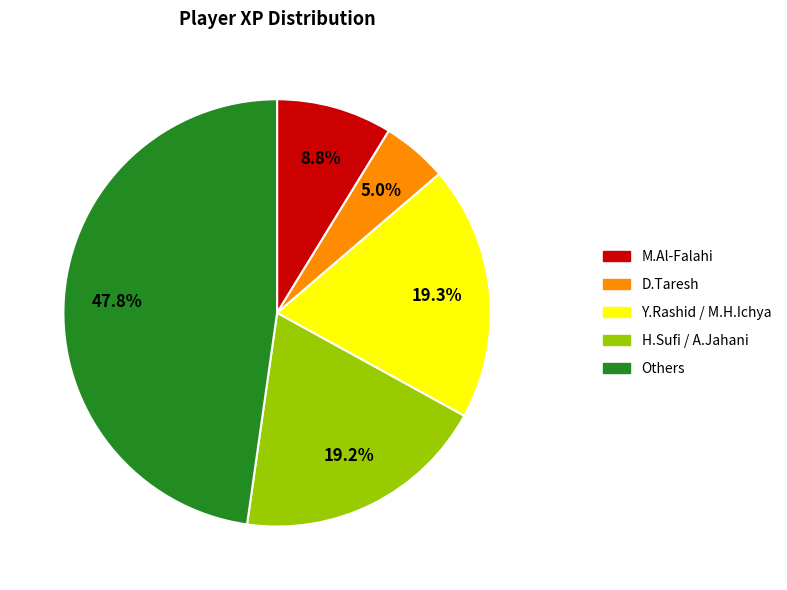

Between H.Sufi / A.Jahani and D.Taresh, which is larger?

H.Sufi / A.Jahani